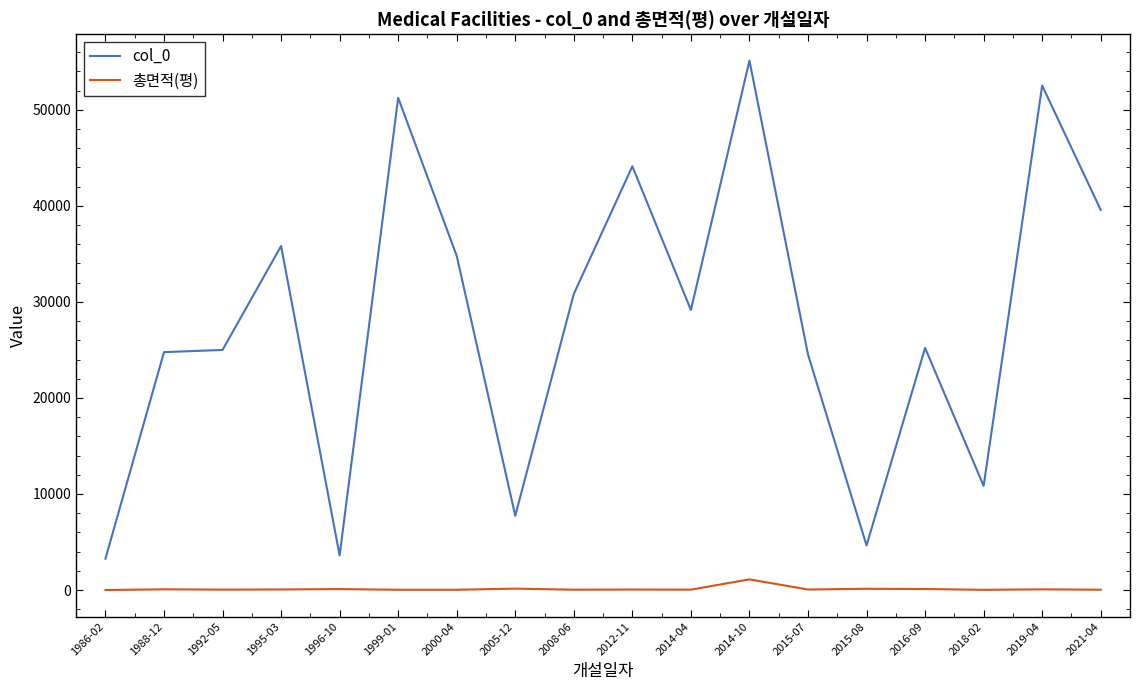

Which series has the largest total across all categories?

col_0